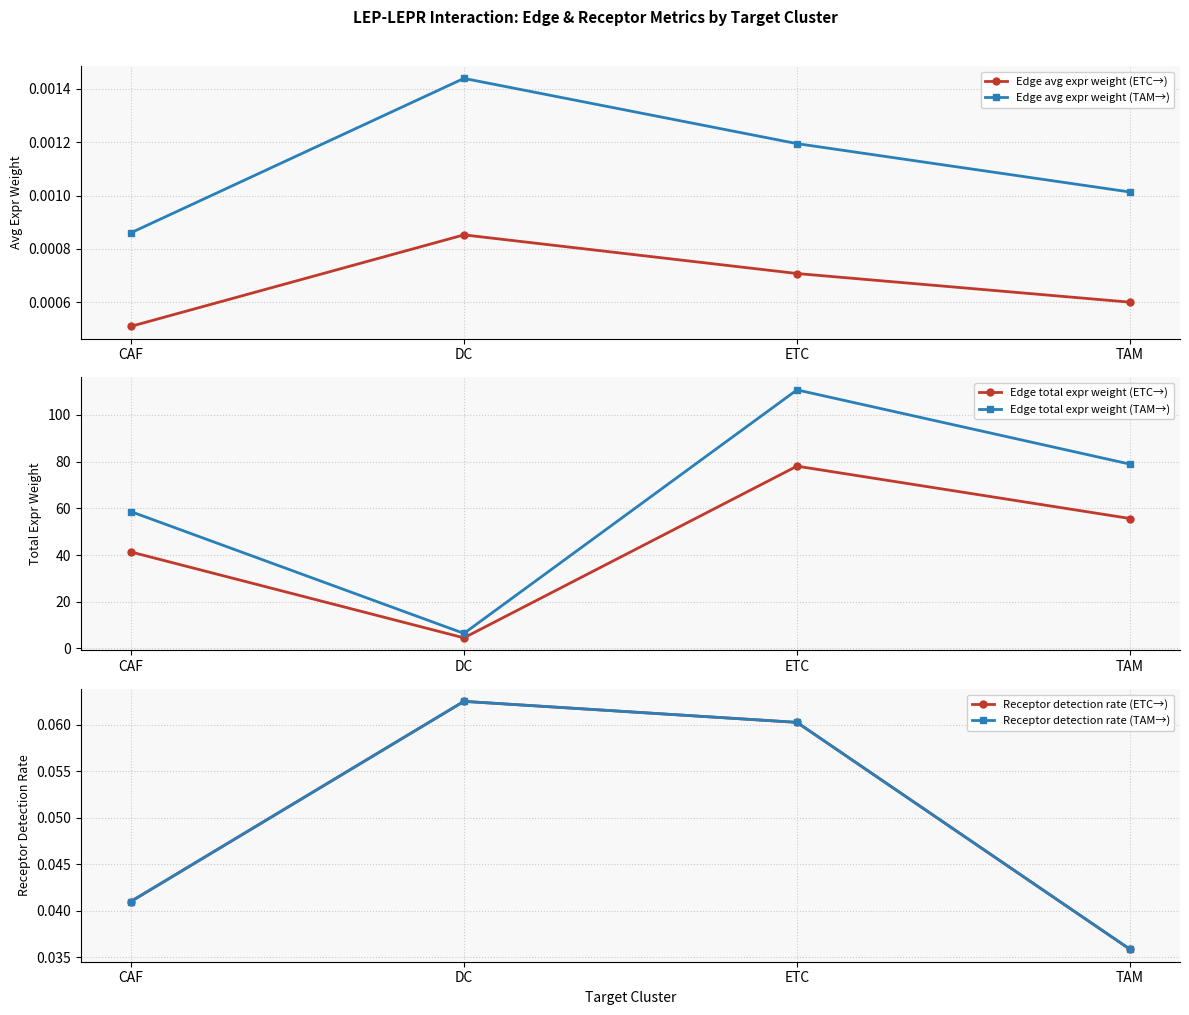

Between CAF and DC, which is larger?

DC